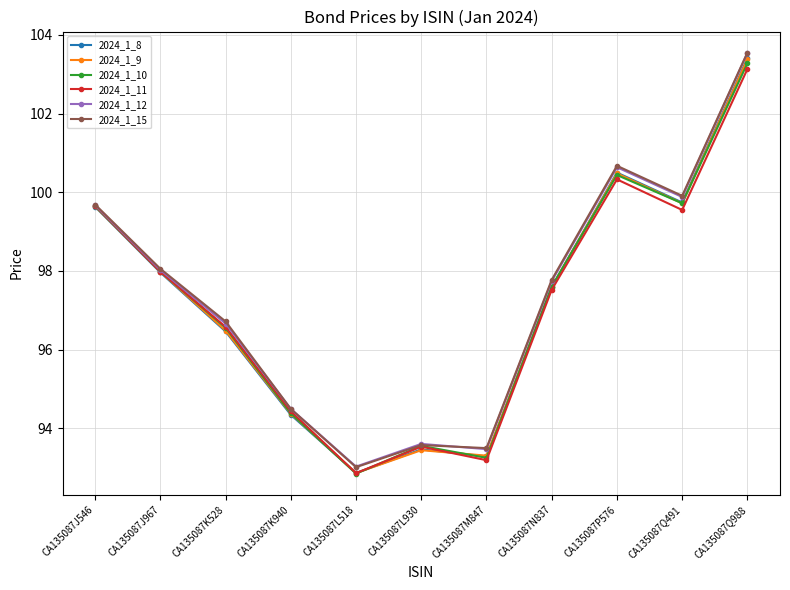

True or false: 2024_1_8 has a value of 100.5 at CA135087P576.

True